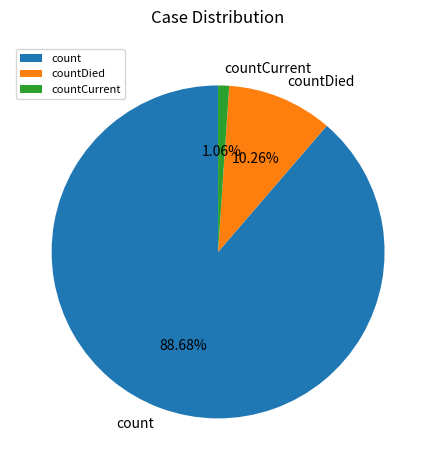

What percentage is the countDied slice, to the nearest percent?

10%